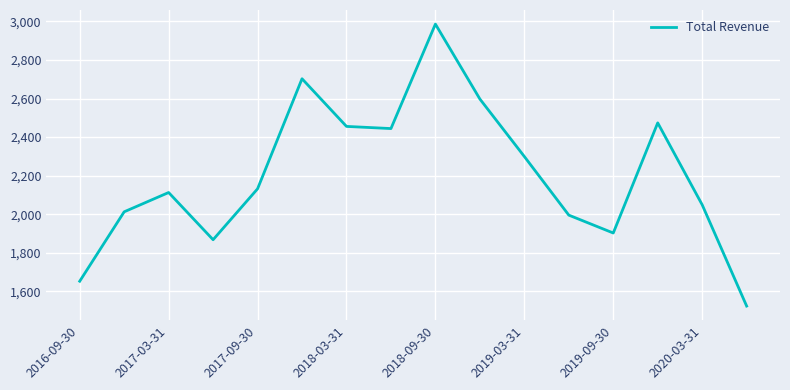

Is this an area chart (filled region under the line)?

No